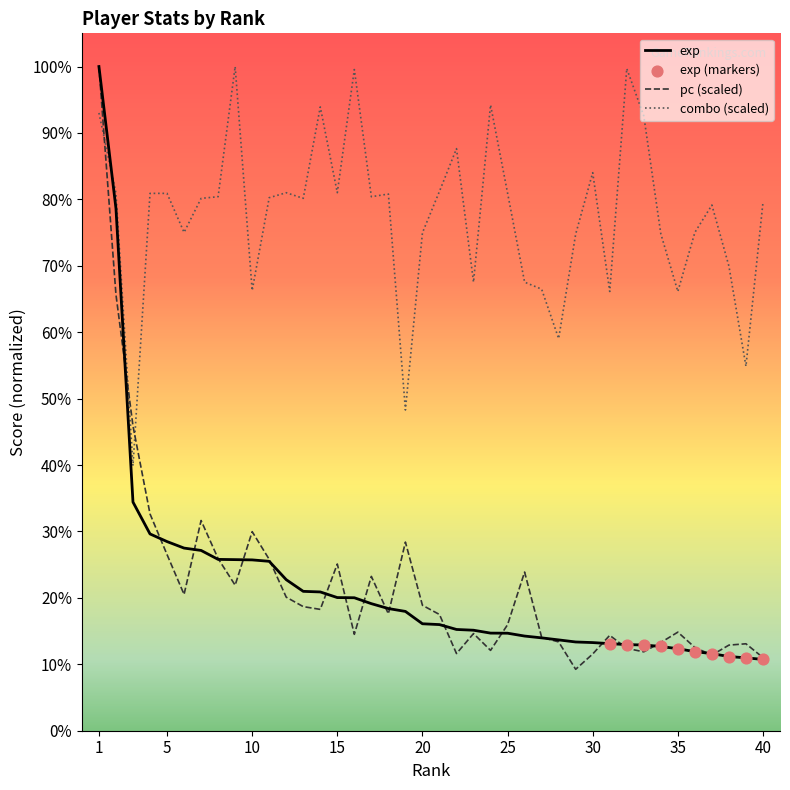

Which series has the largest total across all categories?

combo (scaled)